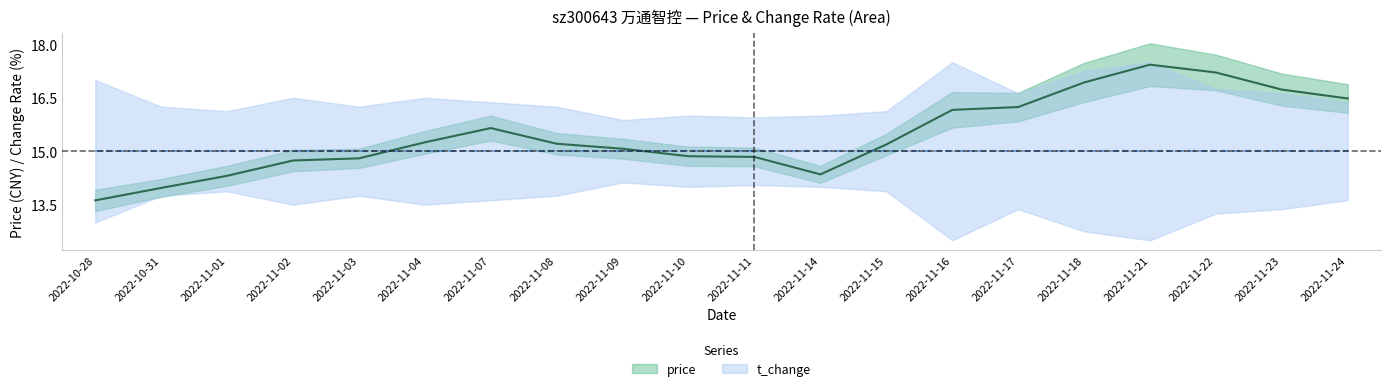

How many points are higher than both their immediate neighbors (excluding endpoints)?

2